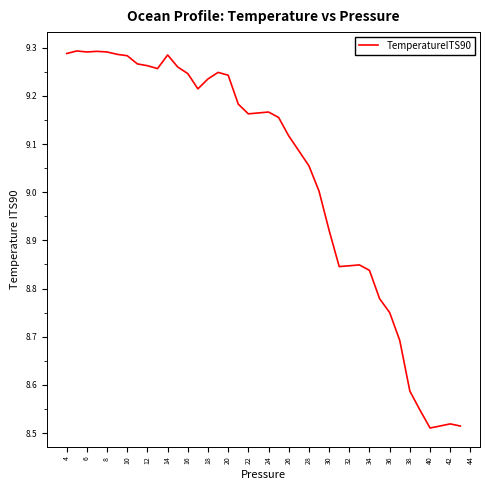

What is the difference between the maximum and minimum values?

0.8